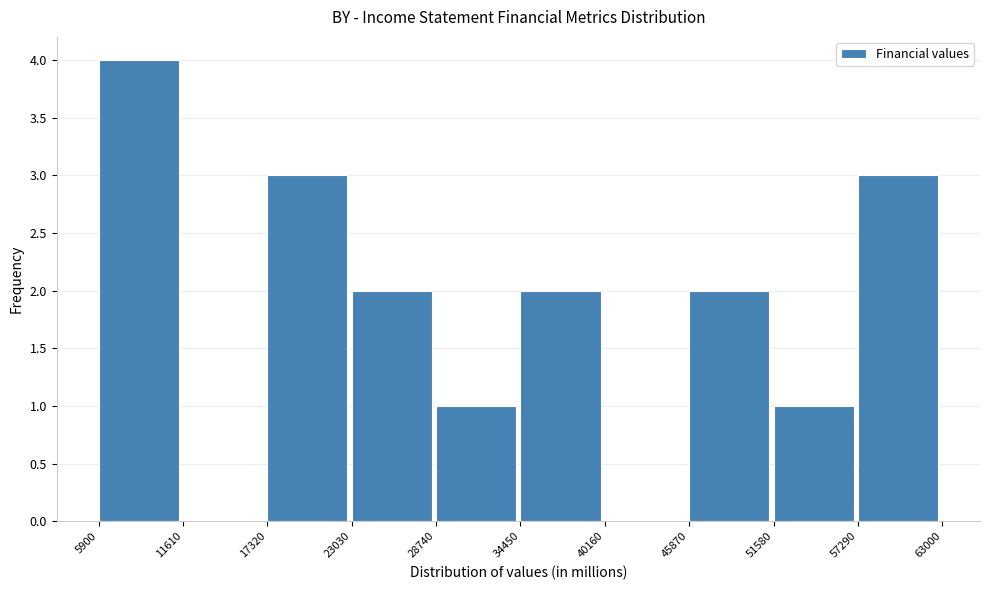

Which range on the x-axis has the tallest bar?

5900 to 11610